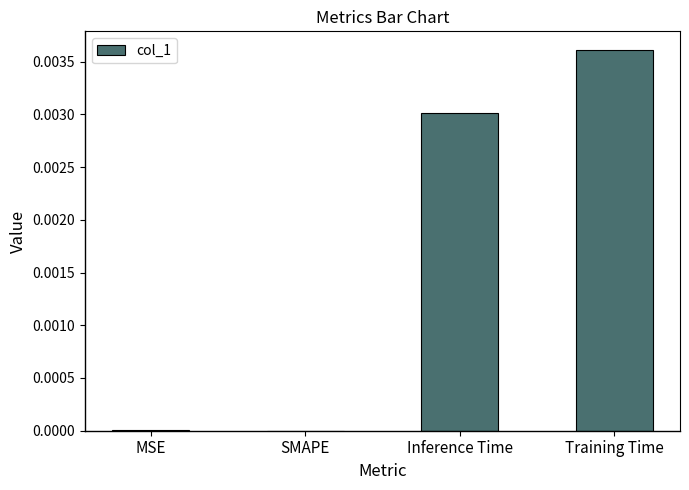

Which label corresponds to the largest value in the chart?

Training Time